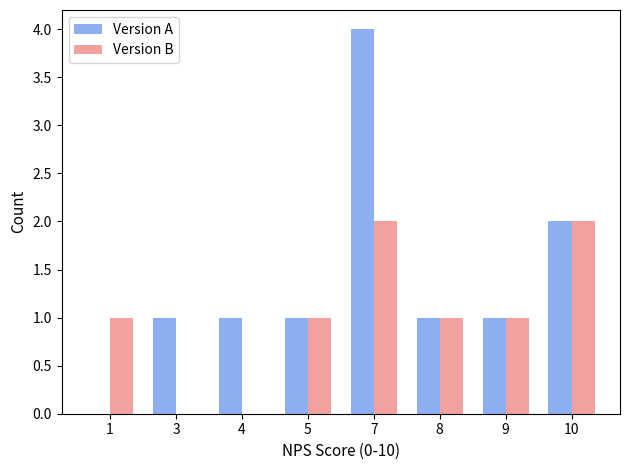

What is the sum of the Version A values at 7 and 1?

4